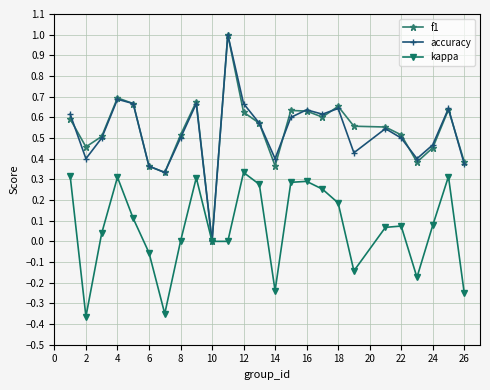

What is the maximum value for f1?

1.0